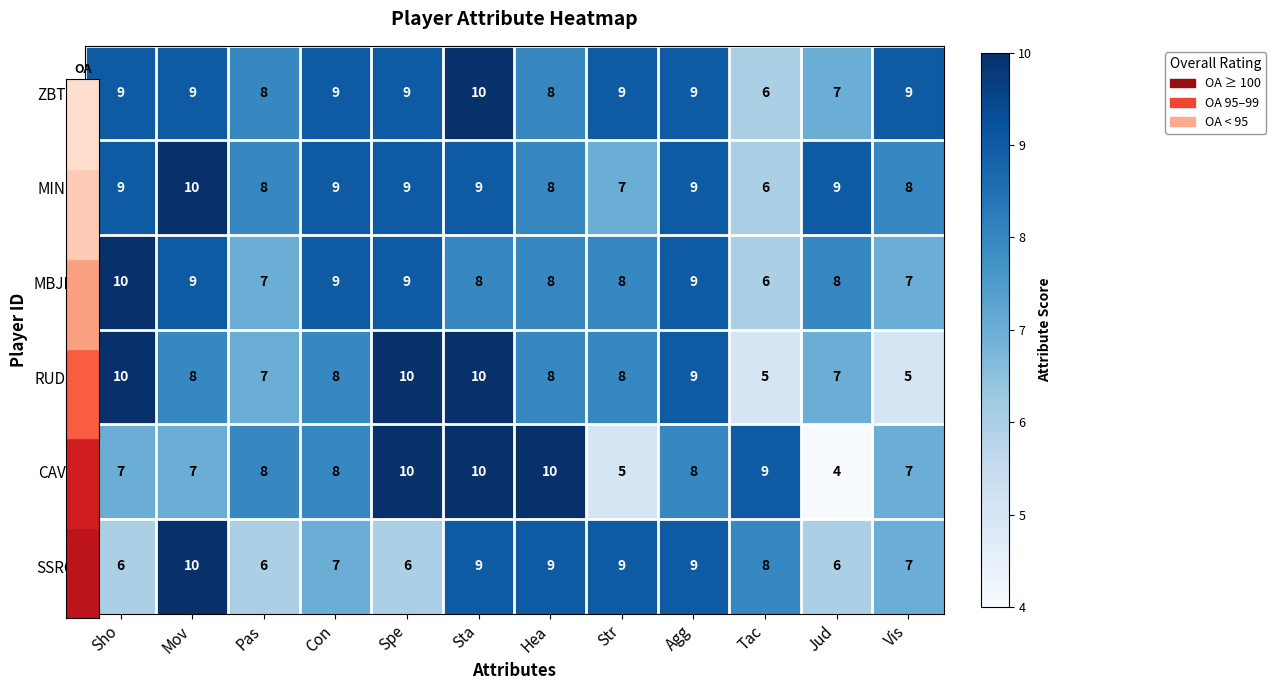

At which category does the chart reach its minimum across all series?

Jud